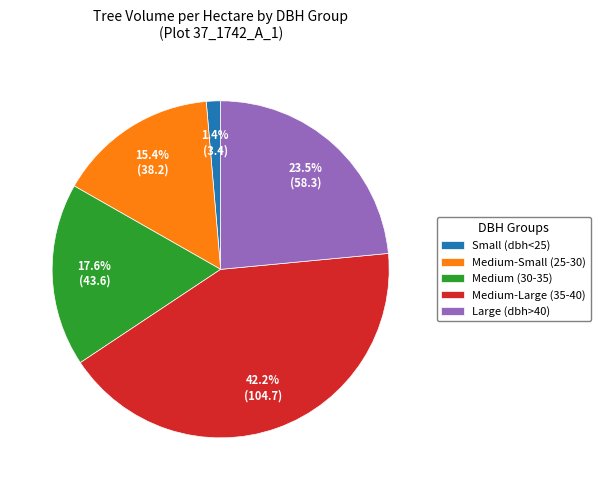

How much of the chart is everything except Medium (30-35)?

82.4%